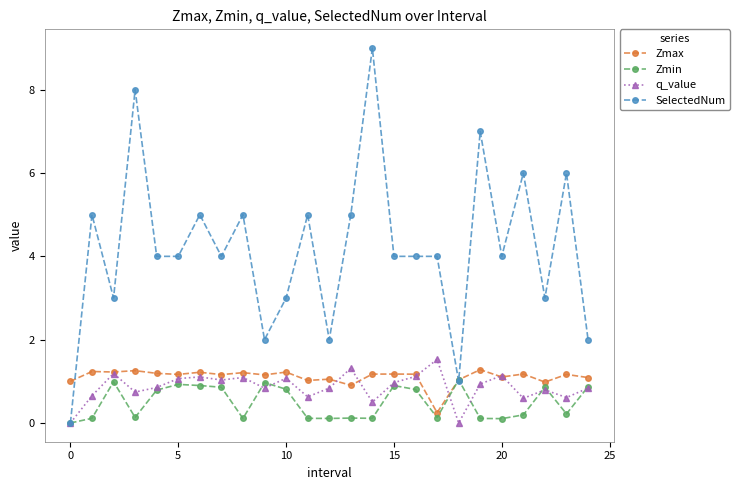

List the series in order of their peak value, lowest first.

Zmin, Zmax, q_value, SelectedNum